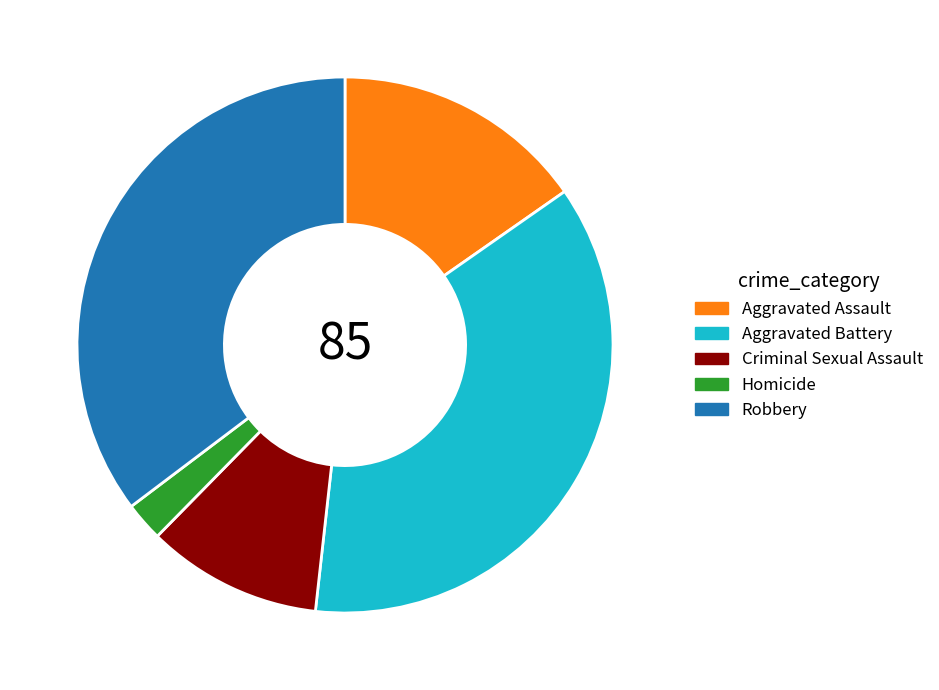

Which slice is the largest?

Aggravated Battery